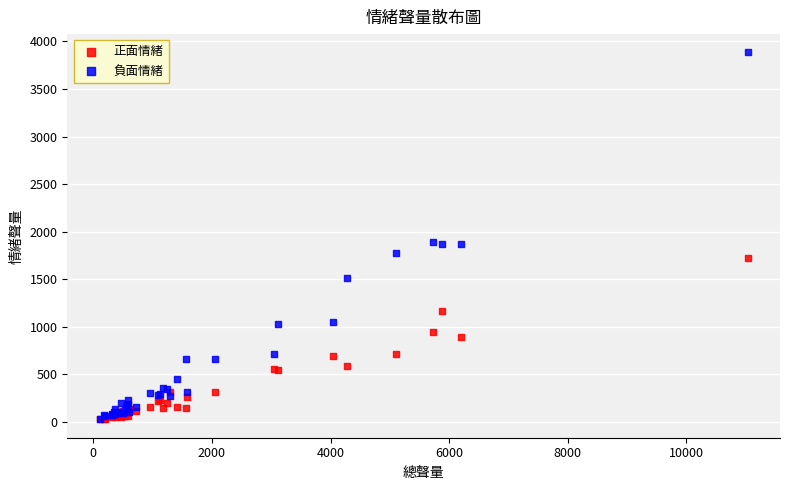

Which series reaches the maximum Y coordinate?

負面情緒